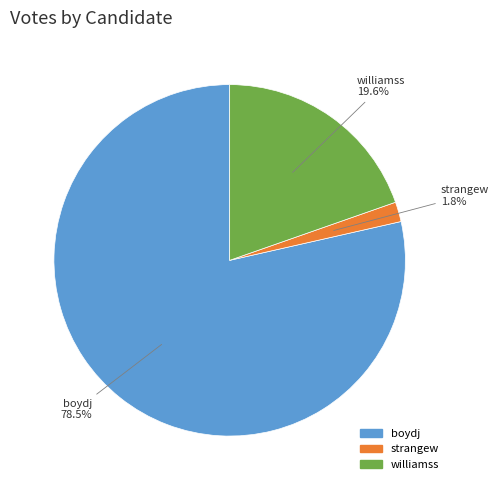

Approximately how many times larger is the value at strangew compared to williamss?

0.1